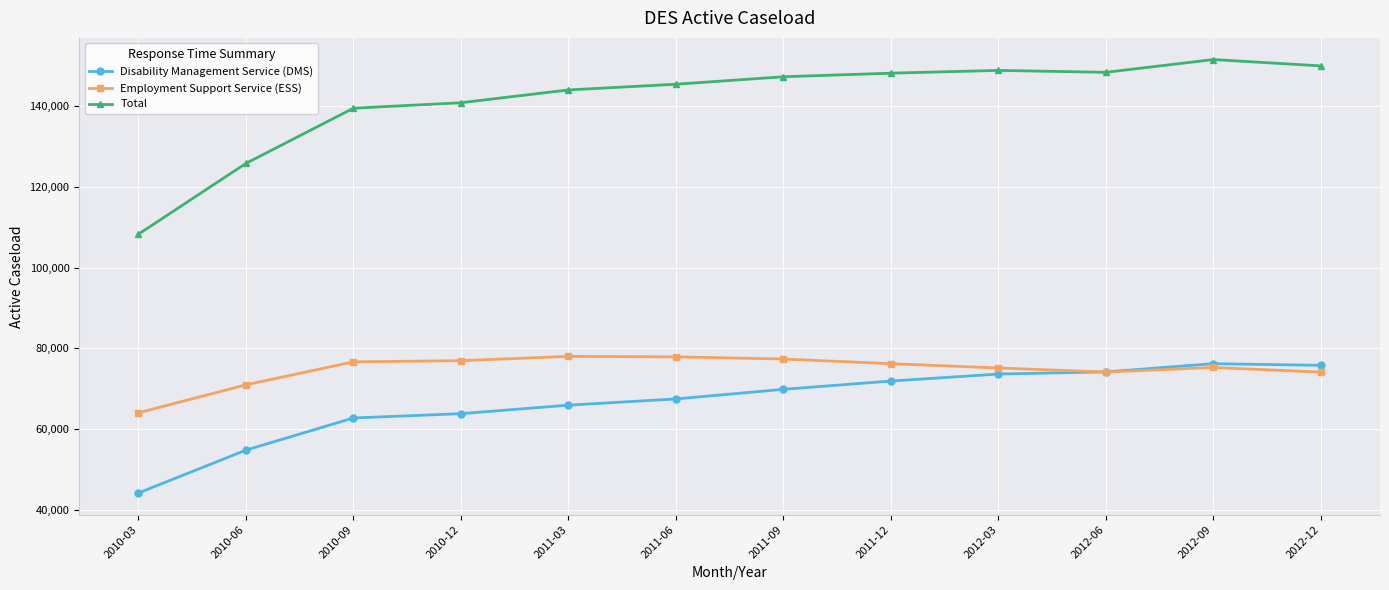

In Employment Support Service (ESS), how many points are lower than both neighbors (excluding endpoints)?

1